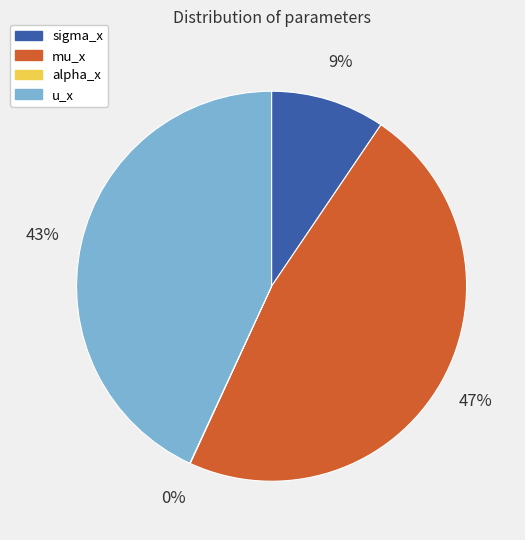

Combined, do sigma_x and mu_x account for over 50%?

Yes